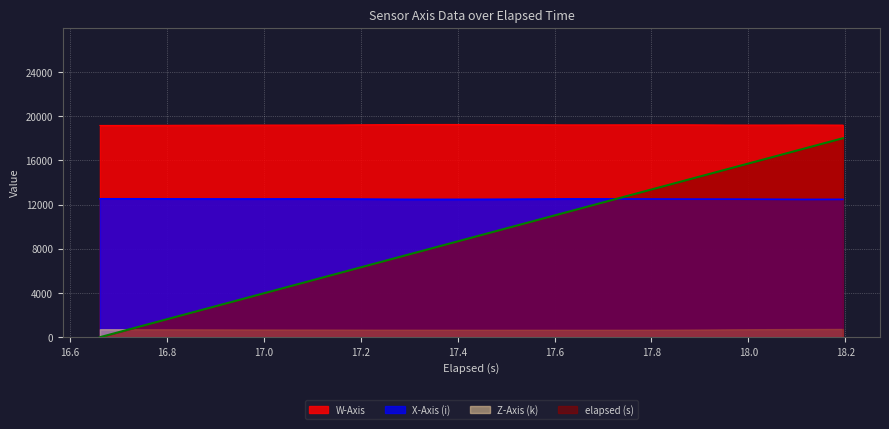

What is the sum of the elapsed (s) values at 16.982 and 17.384?

12234.8